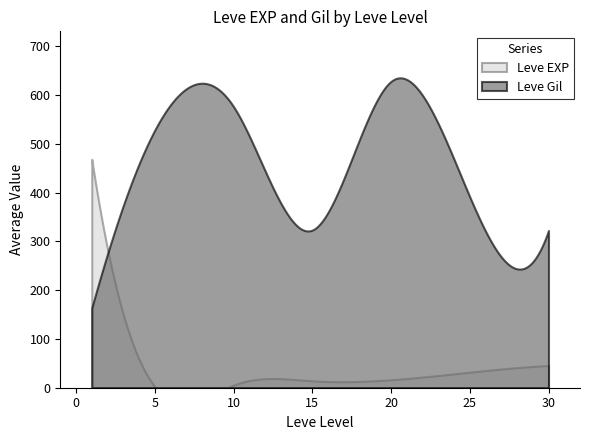

Rank the series by their average value, from highest to lowest.

Leve Gil, Leve EXP